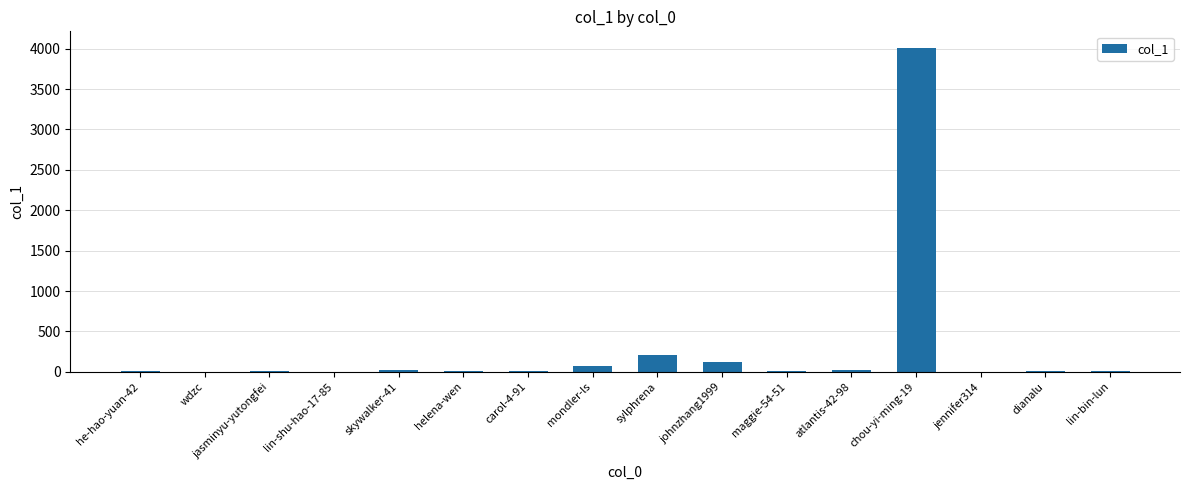

Where is the data nearest to the value 2006?

sylphrena